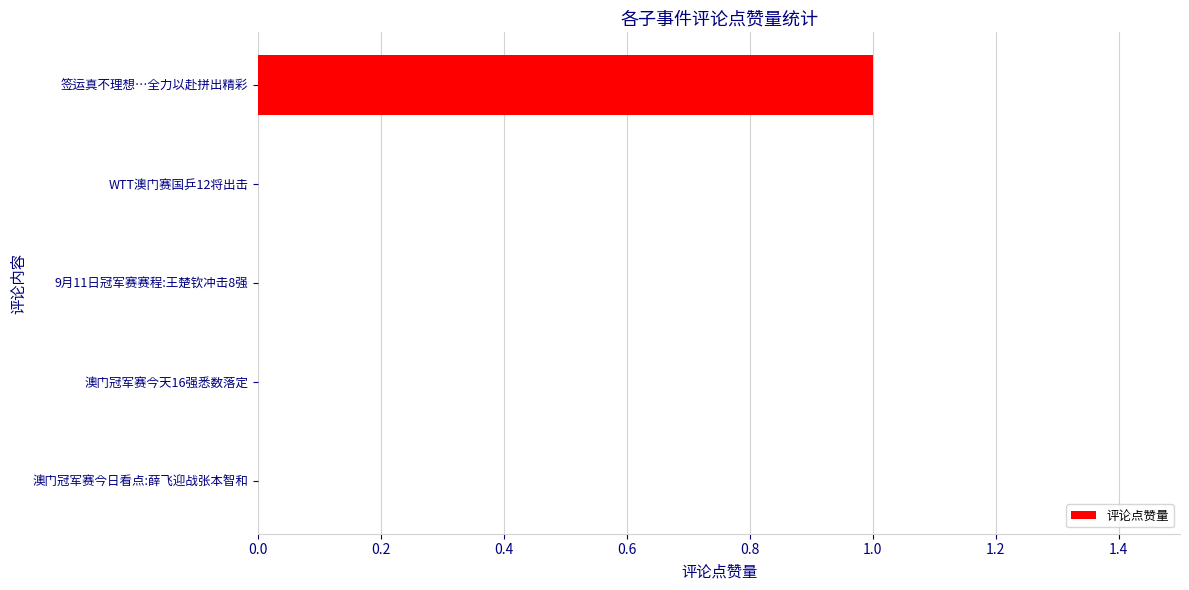

Are the bars horizontal?

Yes